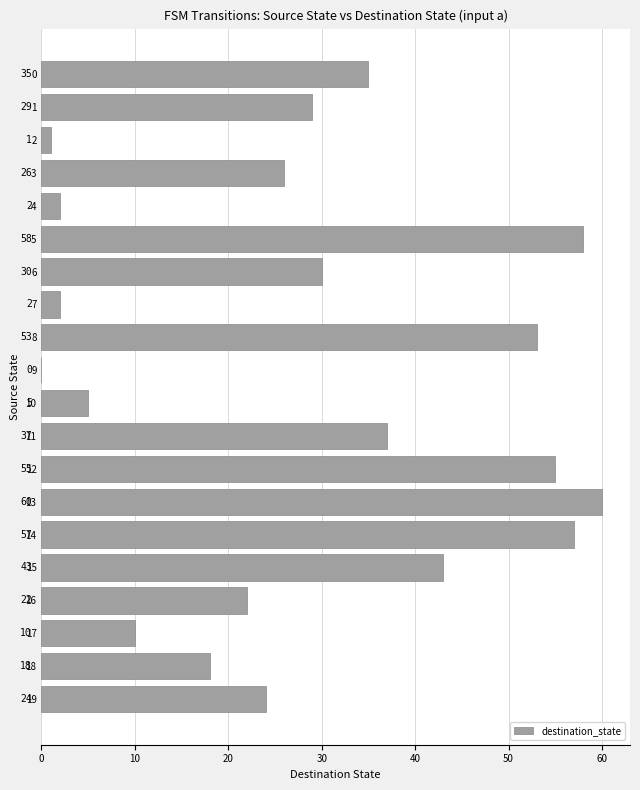

What is the ratio of the value at 19 to the value at 5?

0.4